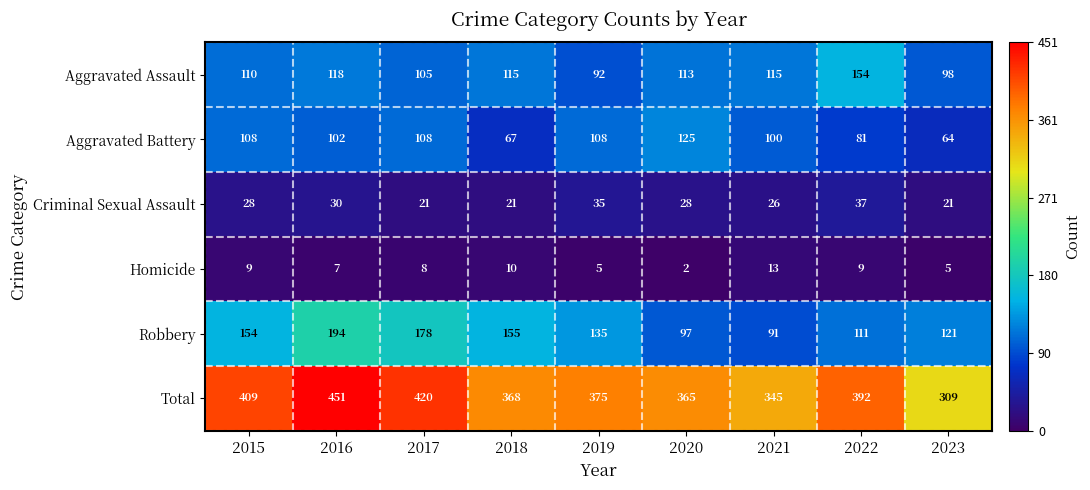

Is it true that Robbery equals 140 at 2020?

False